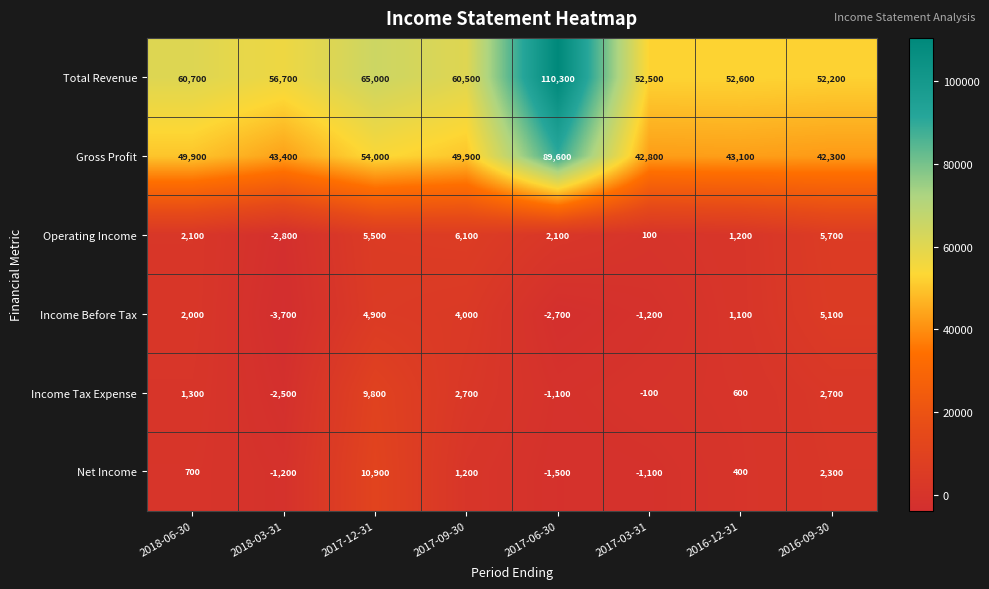

Which series has the widest spread of values?

Total Revenue